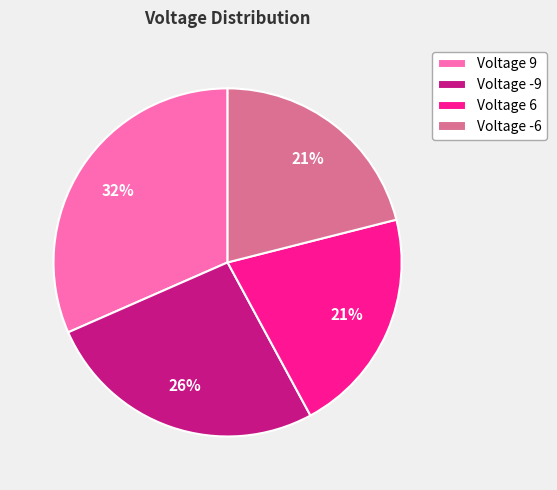

Does Voltage 6 represent more than half of the total?

No